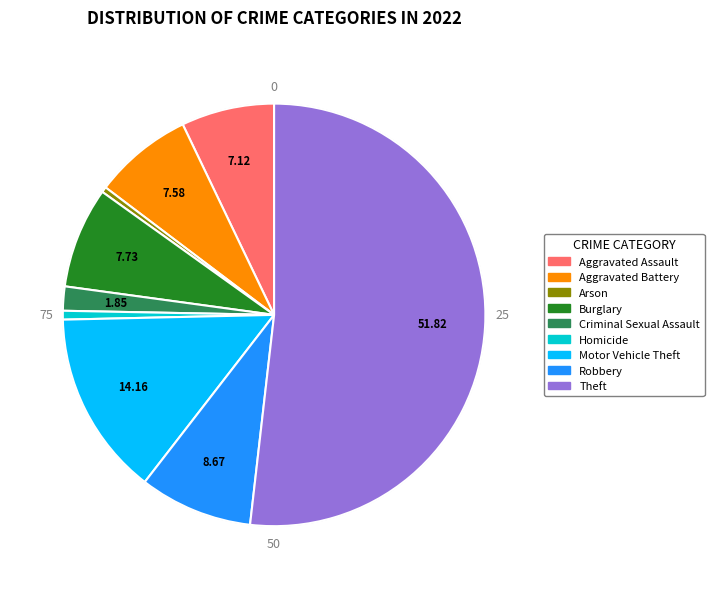

Do Theft and Robbery together represent more than half of the pie?

Yes